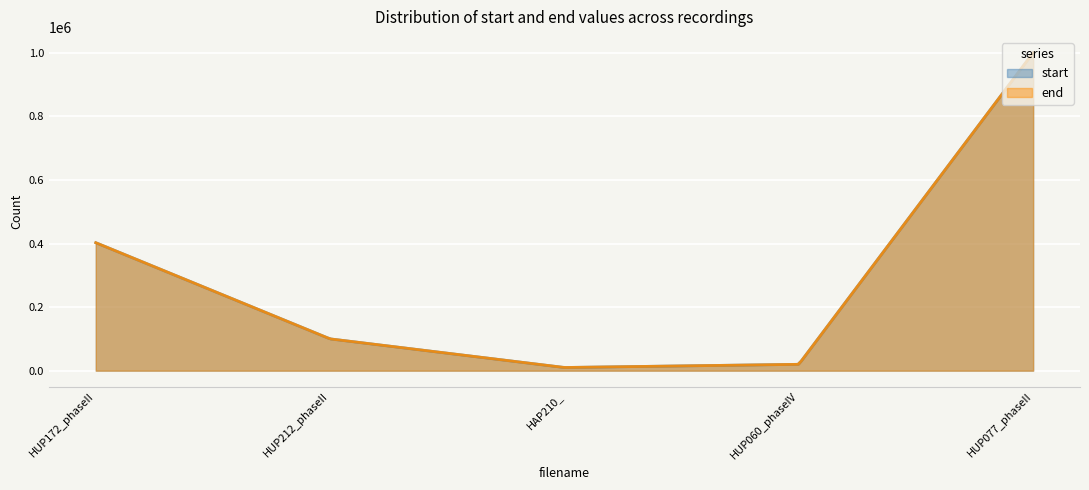

At which category is the sum across all series the highest?

HUP077_phaseII